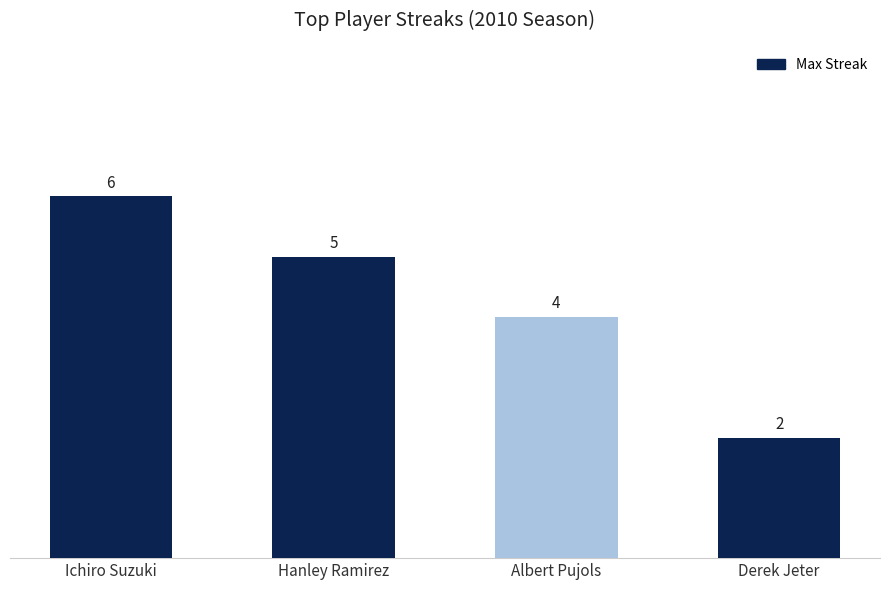

At which label does the data first exceed 5?

Ichiro Suzuki